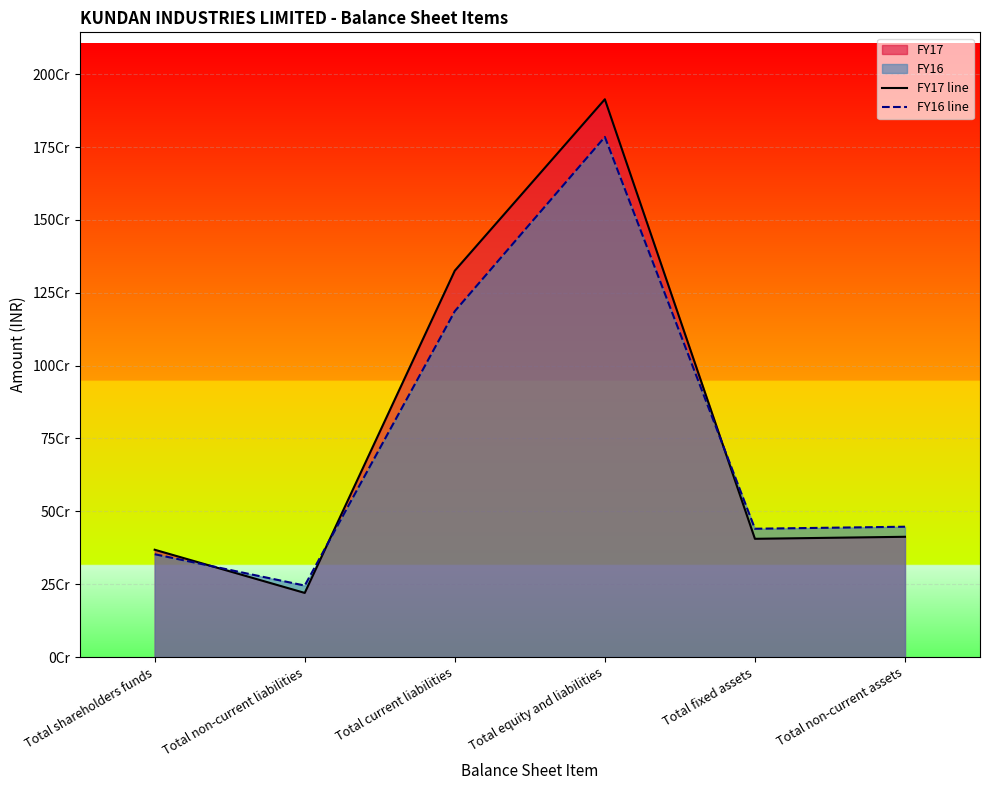

Rank the categories by FY16 line value from highest to lowest.

Total equity and liabilities, Total current liabilities, Total non-current assets, Total fixed assets, Total shareholders funds, Total non-current liabilities